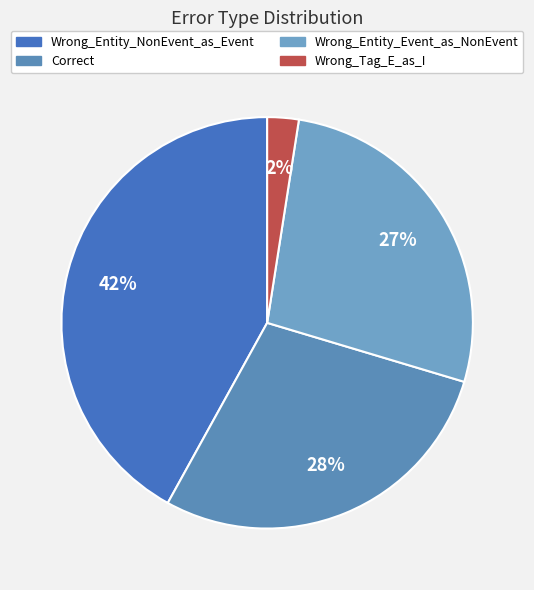

Approximately how many times larger is the value at Wrong_Entity_NonEvent_as_Event compared to Correct?

1.5